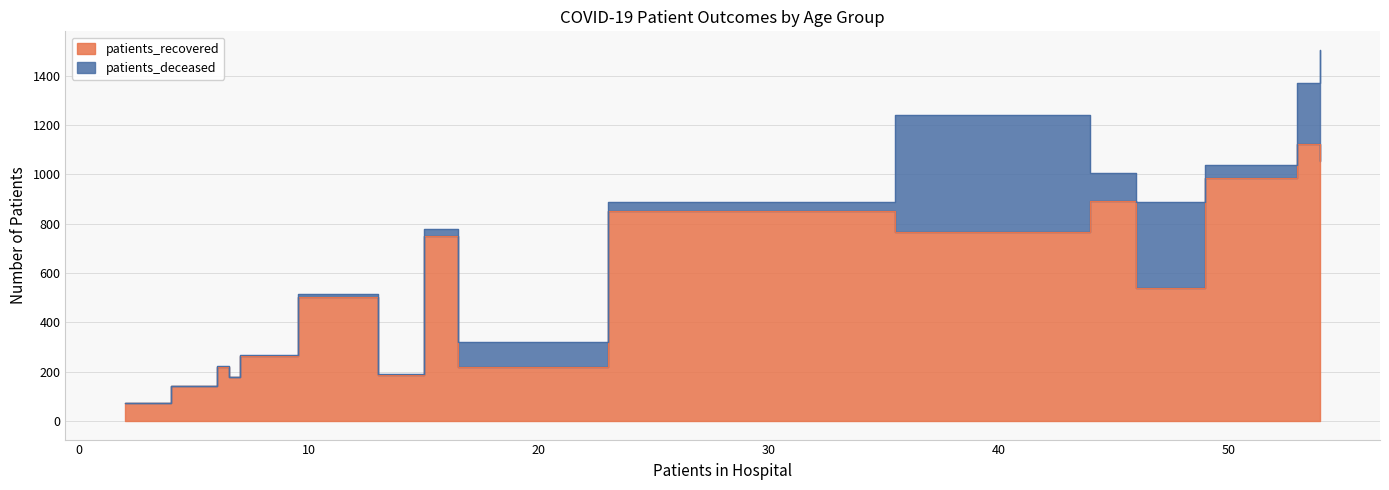

Does the chart have visible grid lines?

Yes